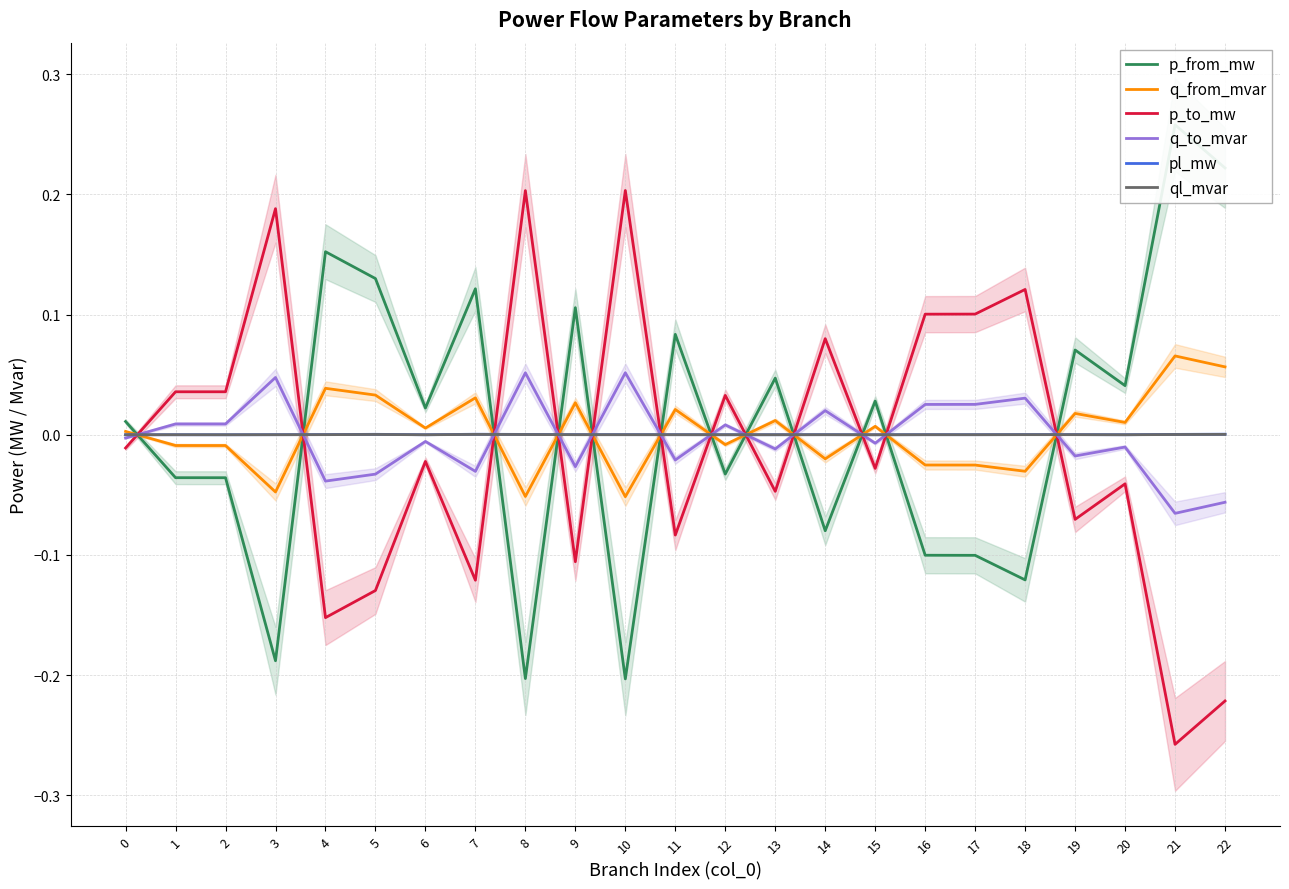

Which has a higher value, 7 or 13?

7